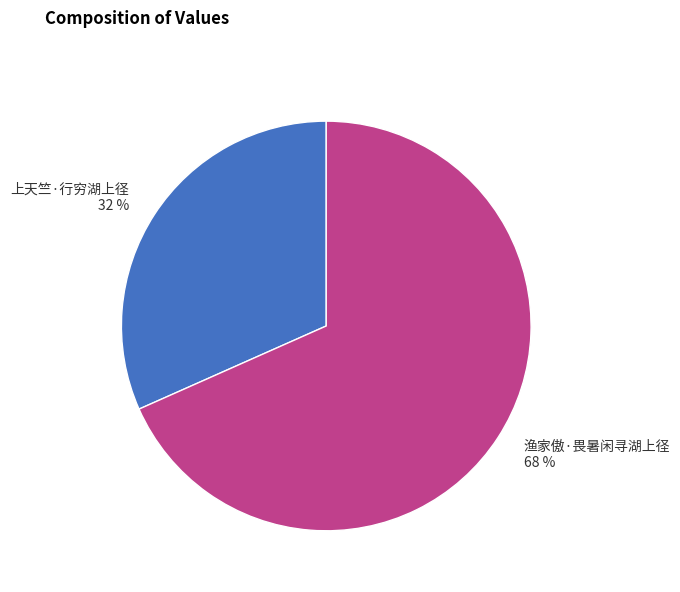

Is it true that 上天竺·行穷湖上径 is 25% of the pie?

False